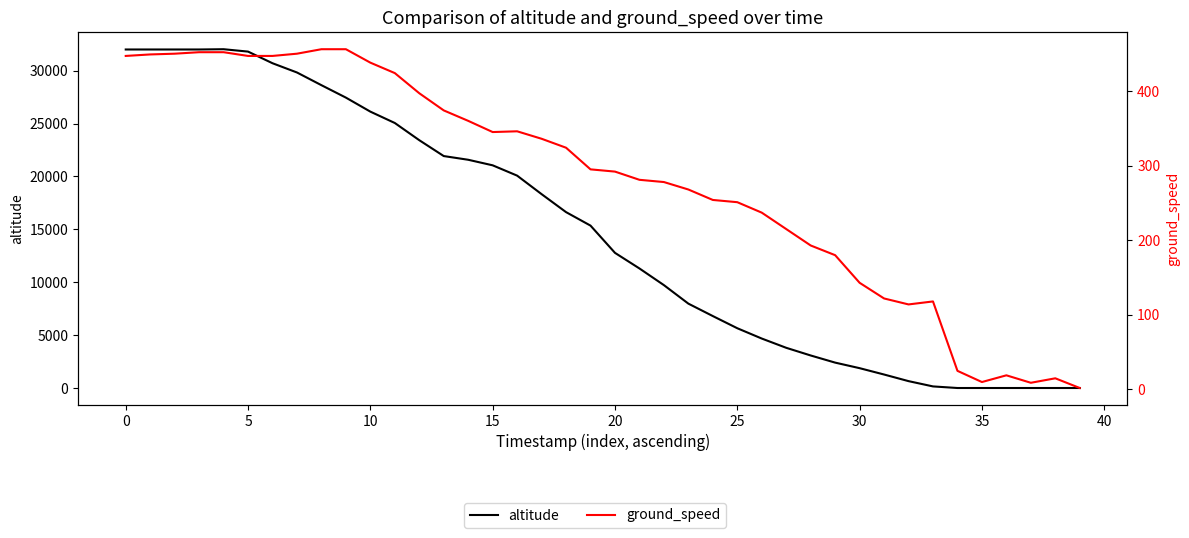

What are all the series names shown in the legend?

altitude, ground_speed